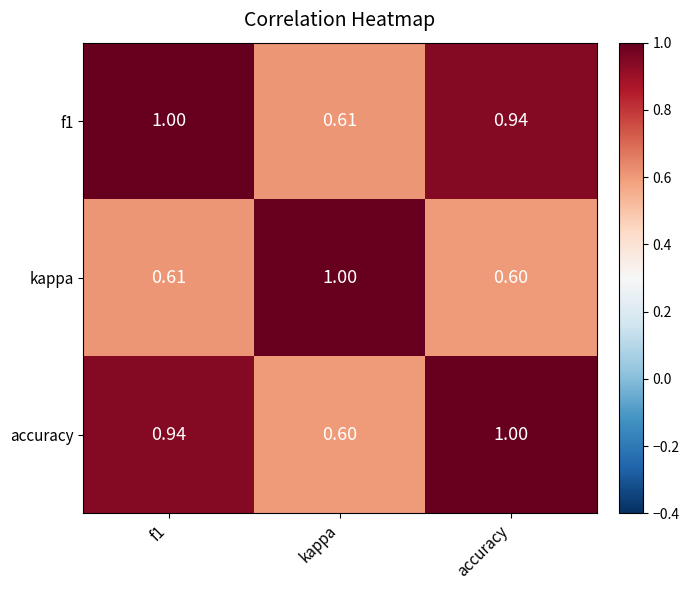

What is the smallest value displayed?

0.6